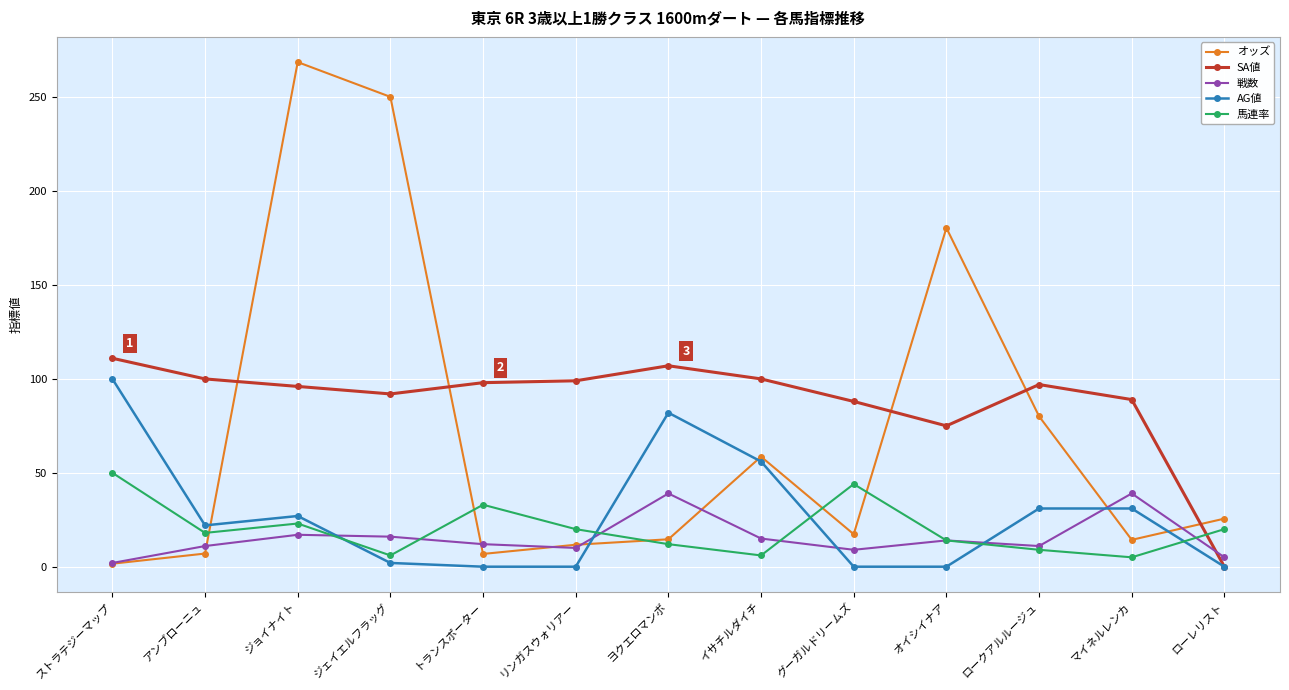

Does the chart display data point markers on the line(s)?

Yes